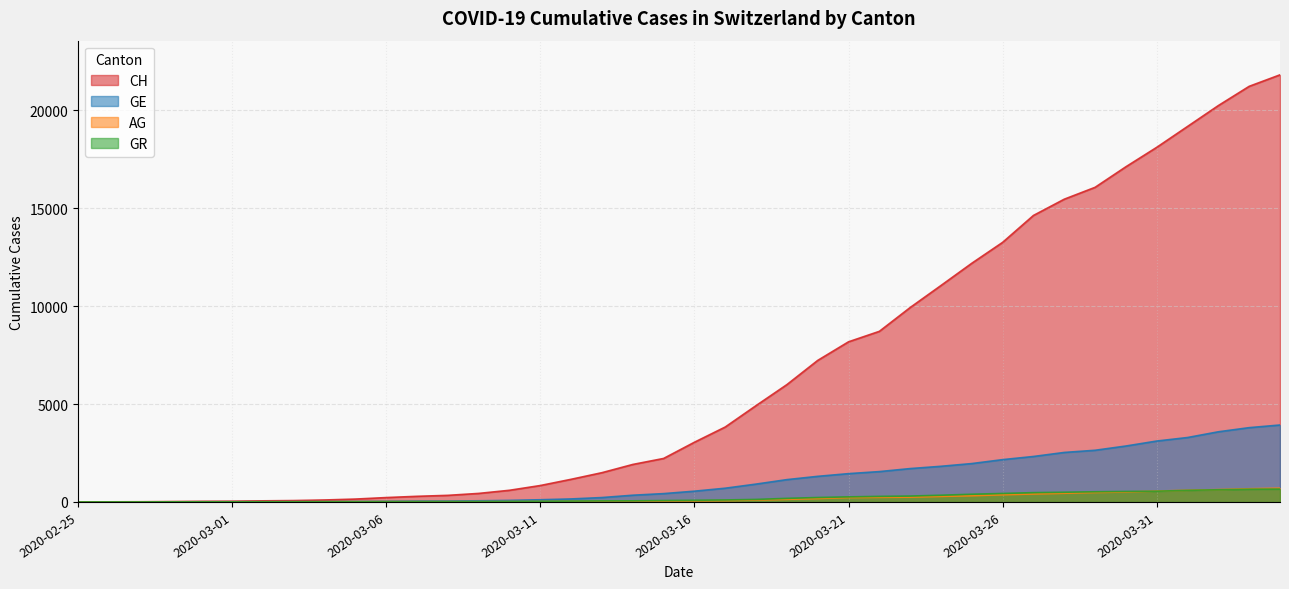

At how many categories does at least one series exceed 3312?

19